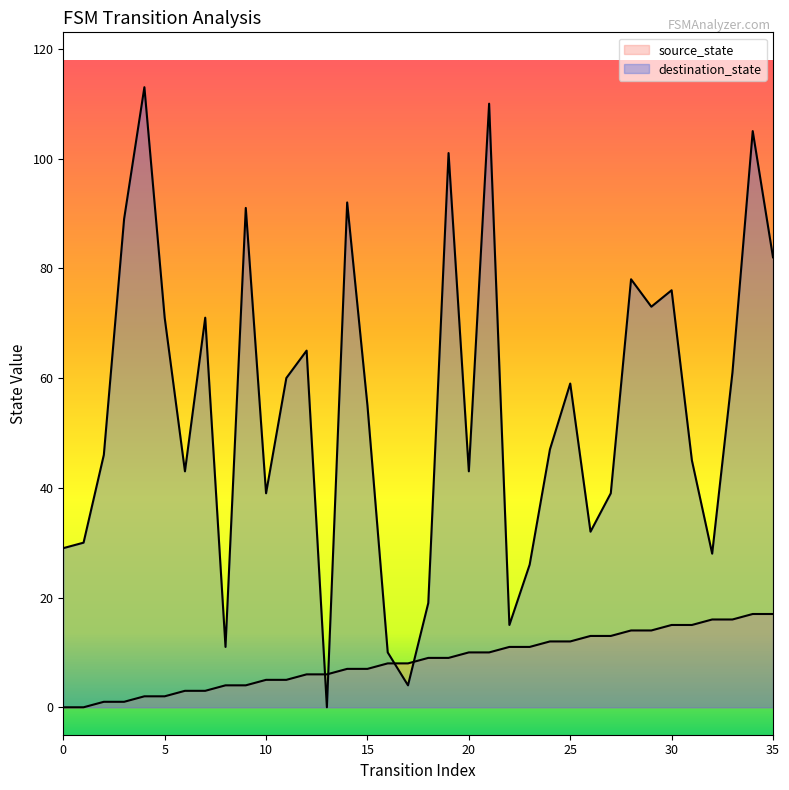

At which label does source_state reach its peak?

34